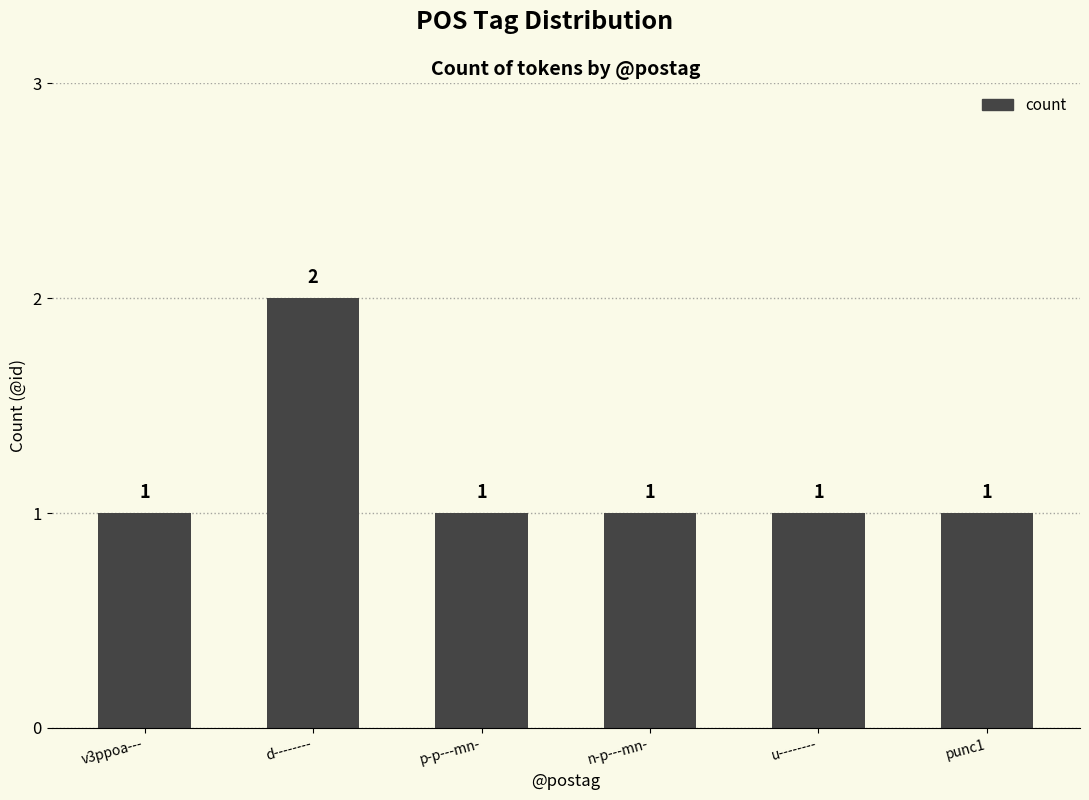

Approximately how many times larger is the value at punc1 compared to n-p---mn-?

1.0